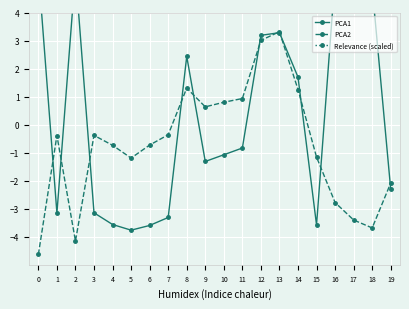

What is the value of the PCA2 point at the 13th from the left?

3.0